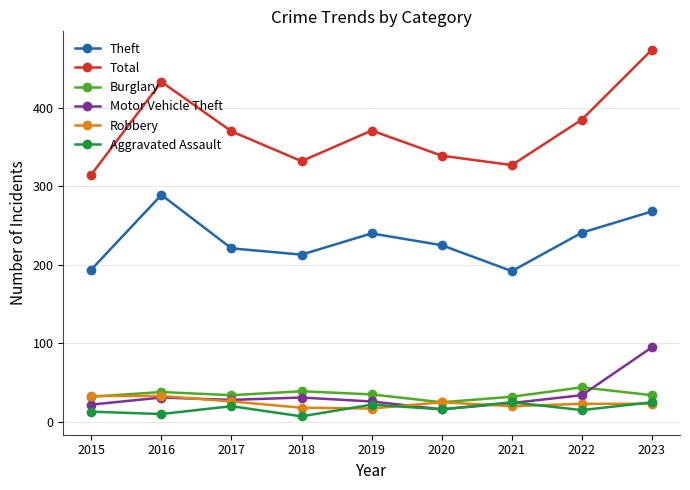

Which series has the largest total across all categories?

Total